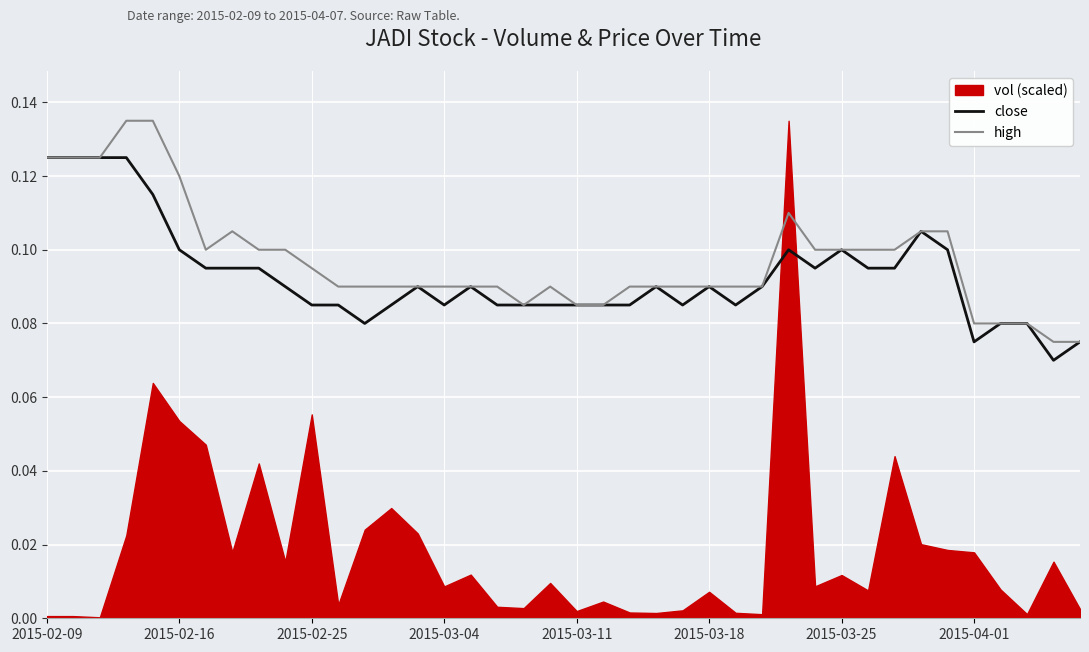

True or false: close and high cross at least once.

False